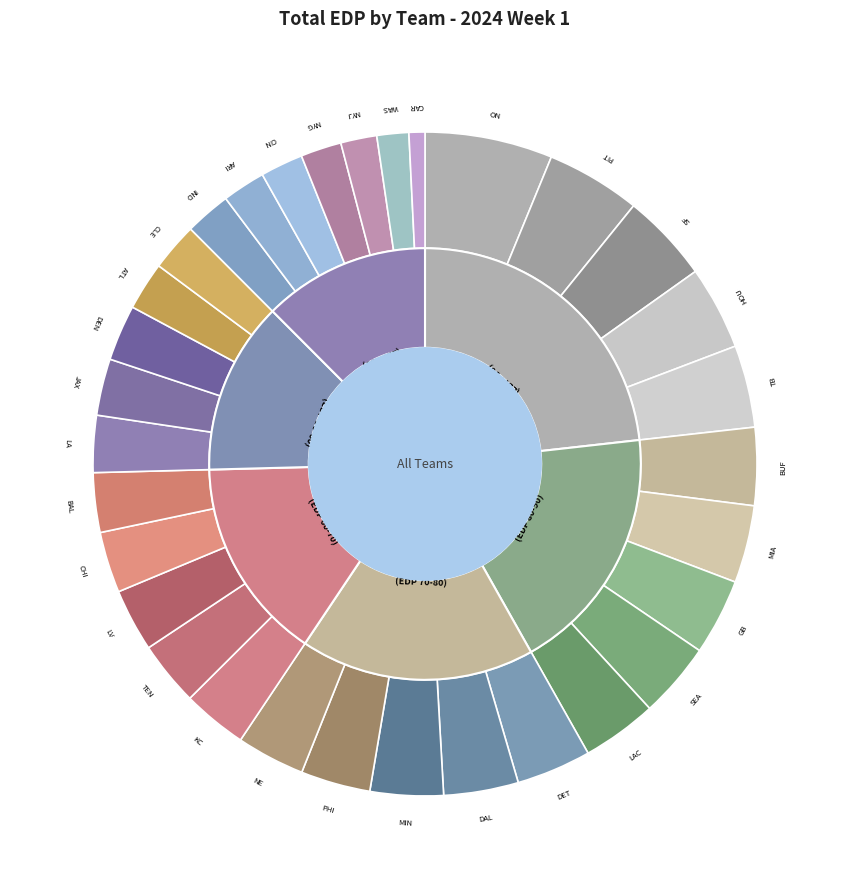

Does NE represent more than half of the total?

No